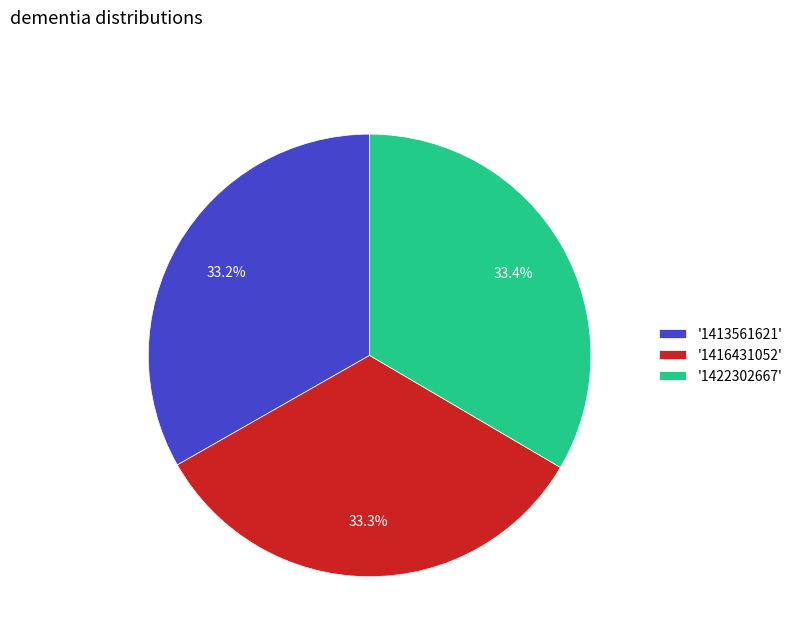

What percentage do '1416431052' and '1413561621' together represent?

66.6%